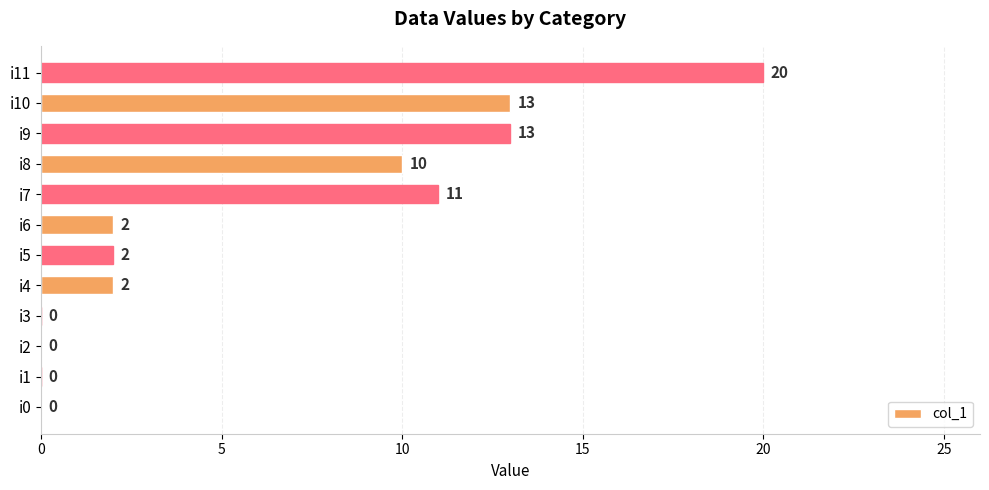

The value at i7 is 20. True or false?

False